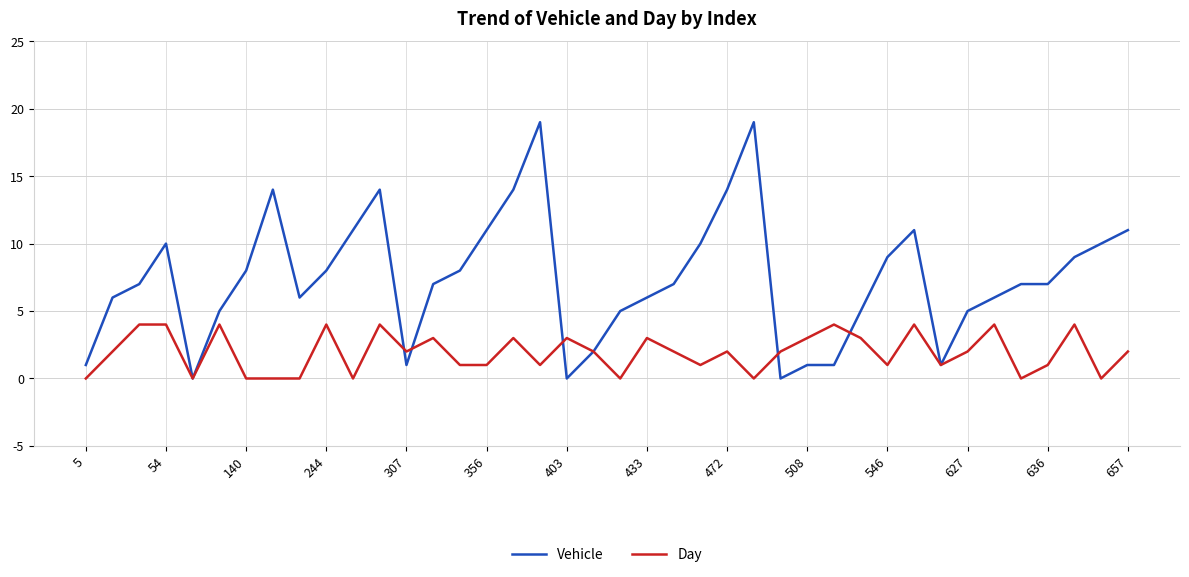

Which series has the largest total across all categories?

Vehicle